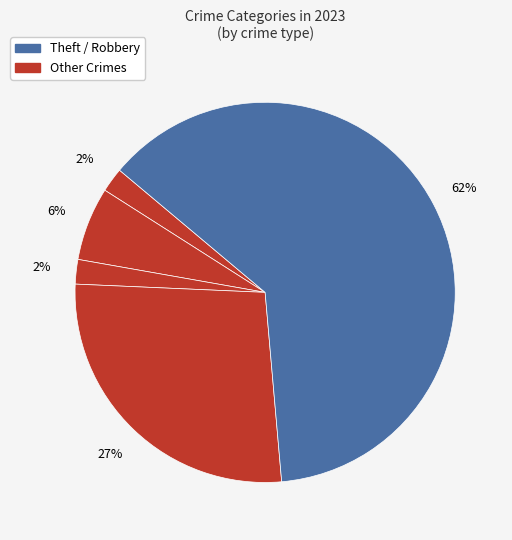

Is there any slice that represents more than half of the pie?

Yes